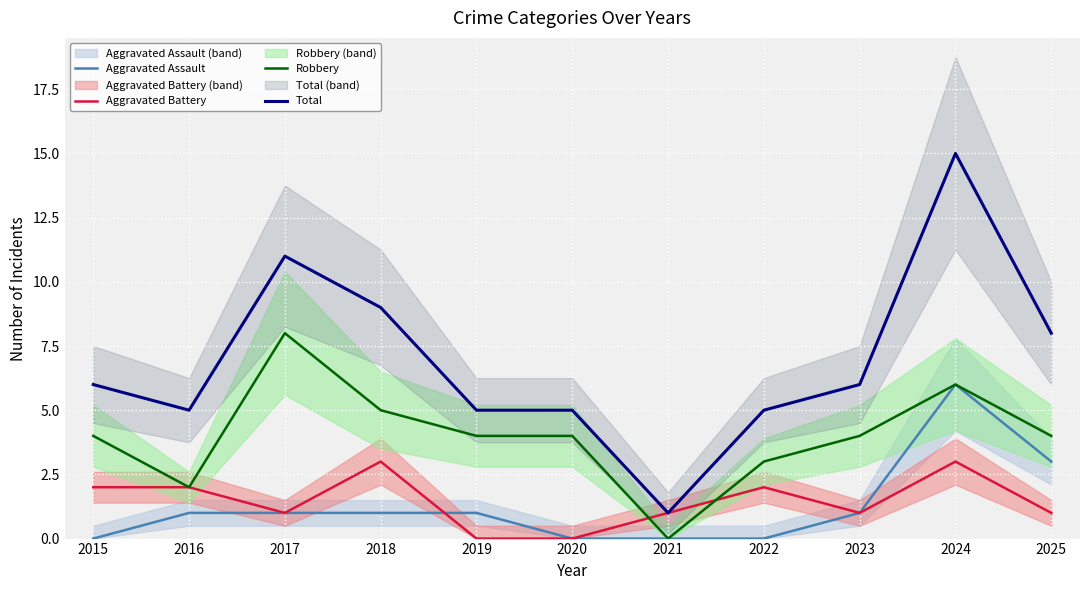

True or false: Aggravated Assault and Total cross at least once.

False